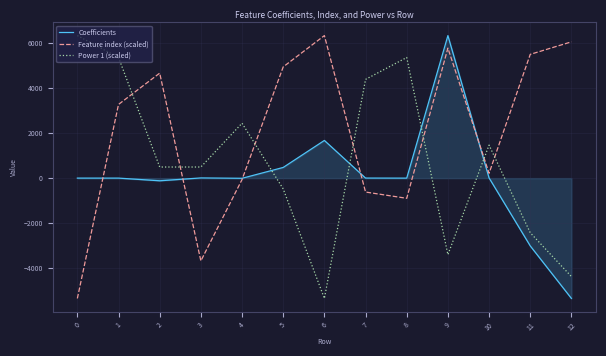

Which series ends up on top after the final intersection of Feature index (scaled) and Power 1 (scaled)?

Feature index (scaled)